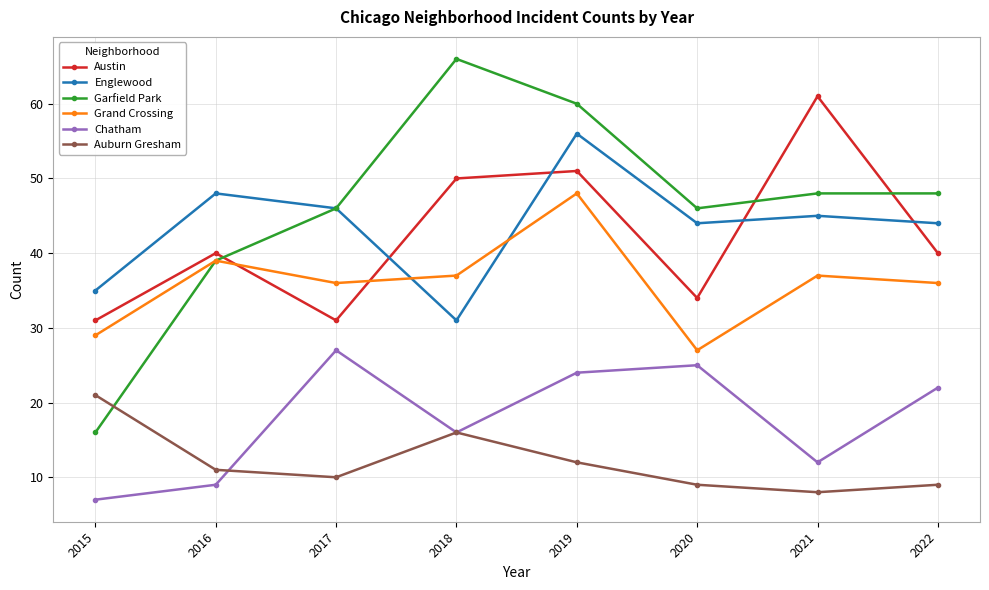

How many lines are shown in the chart?

6